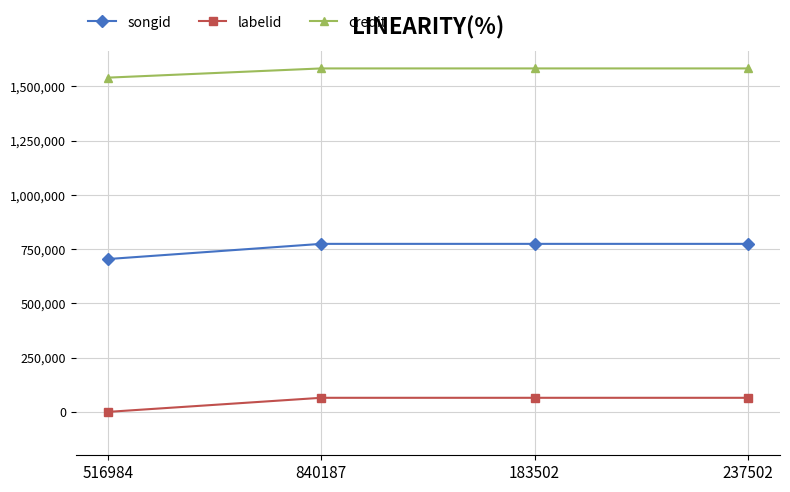

At which category does the chart reach its minimum across all series?

516984